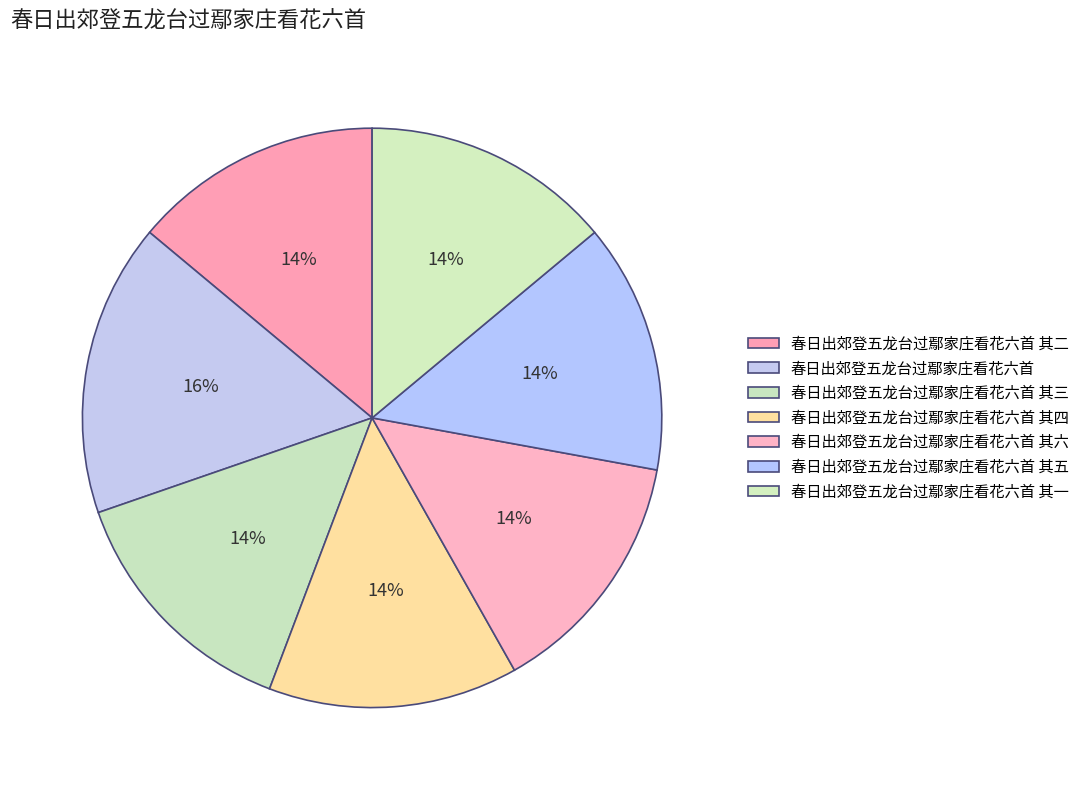

What percentage do 春日出郊登五龙台过鄢家庄看花六首 其五 and 春日出郊登五龙台过鄢家庄看花六首 其三 together represent?

27.9%